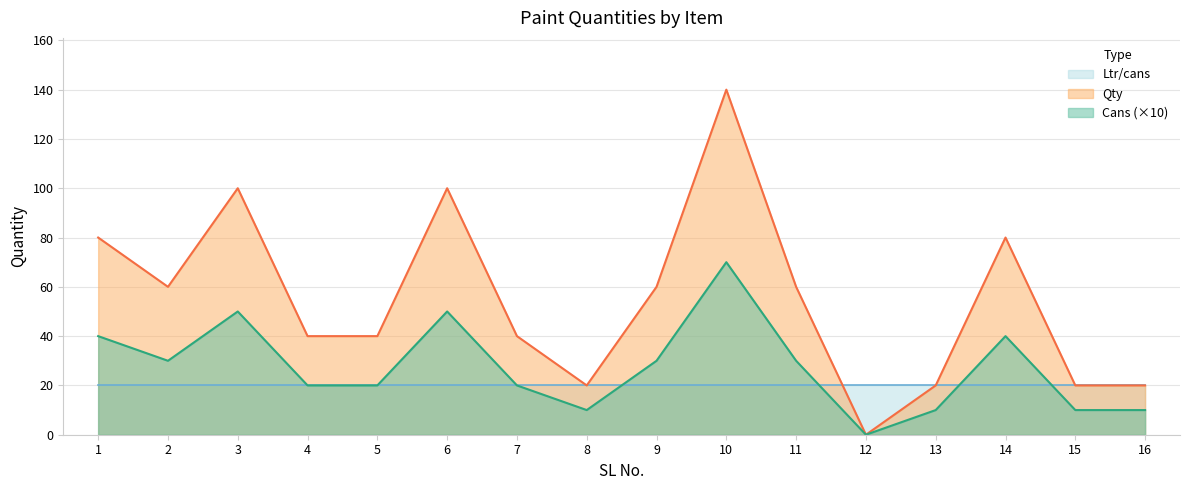

What is the total value across all series at 4?

80